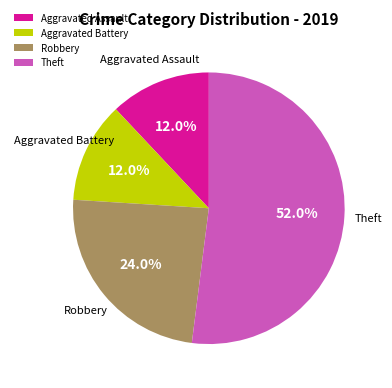

Which has a higher value, Aggravated Assault or Theft?

Theft